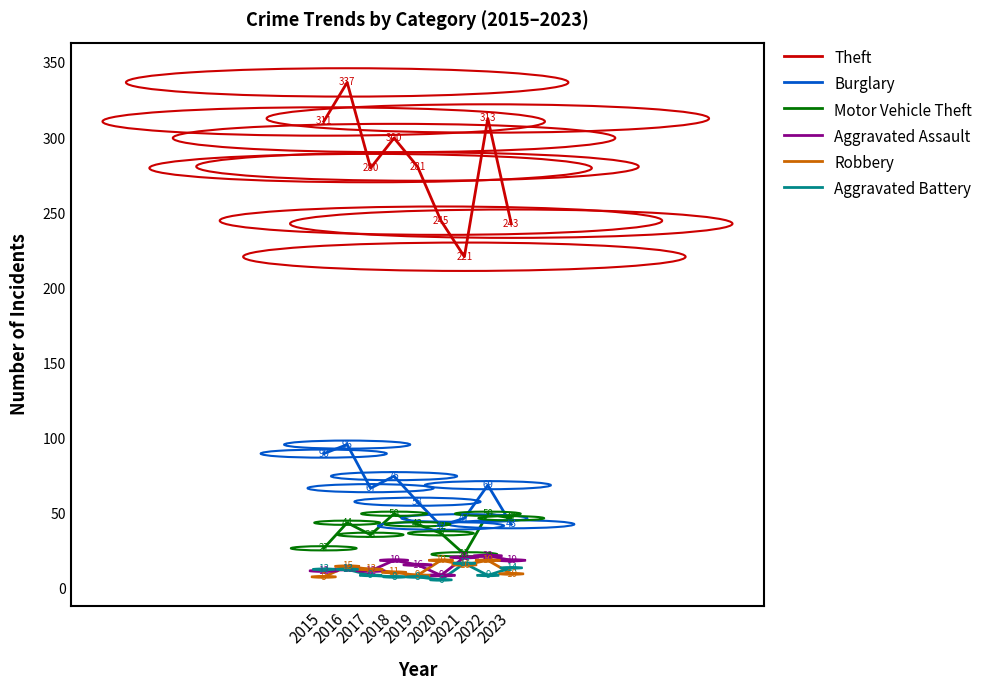

How many categories are shown in the chart?

9